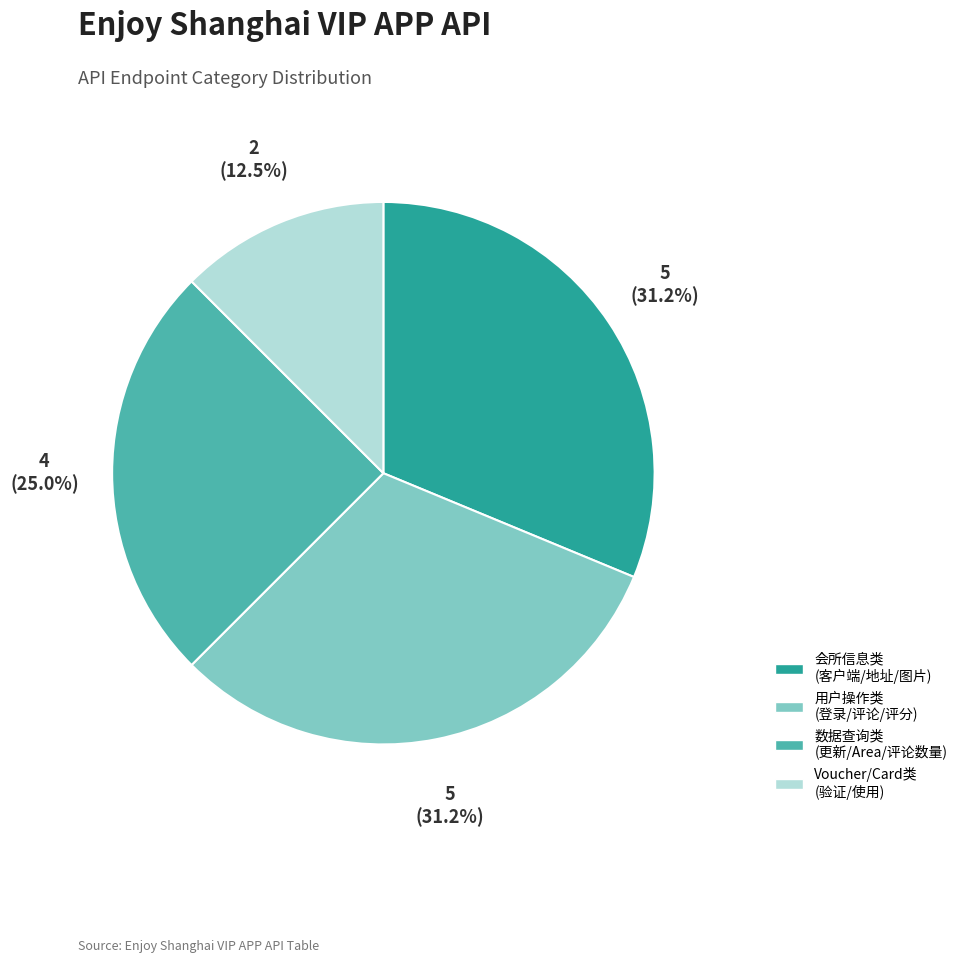

Count the number of slices in the pie.

4